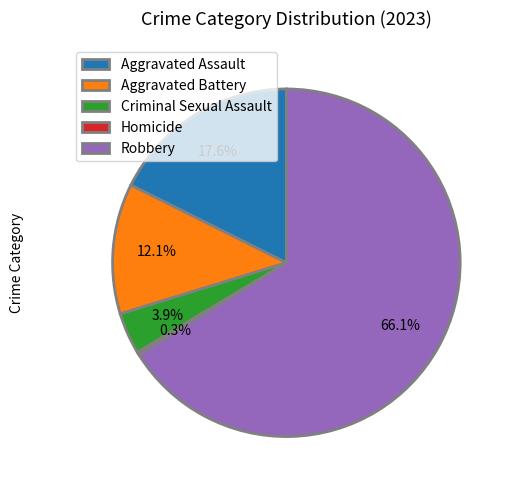

What is the total percentage of Criminal Sexual Assault and Aggravated Assault?

21.5%